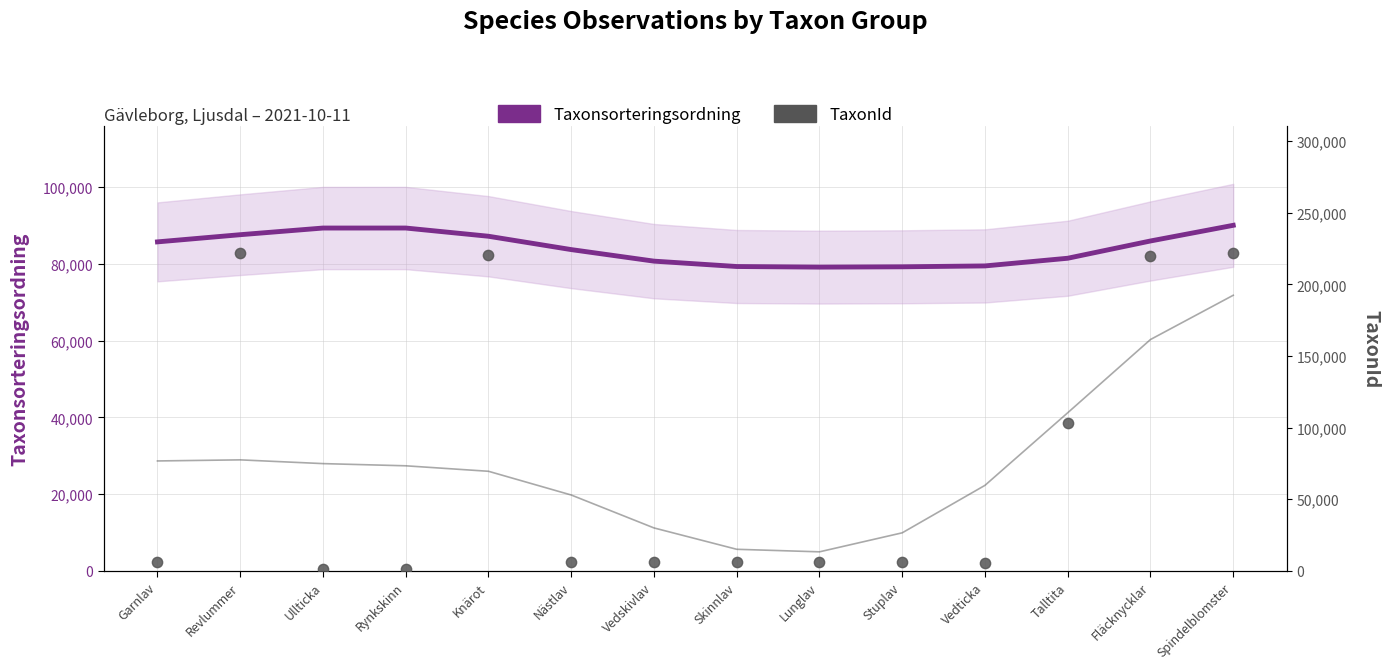

What is the total value across all series at Ullticka?

90545.9